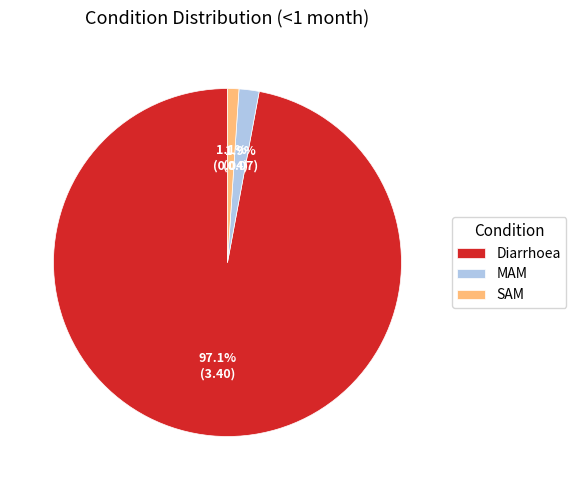

Which slice is the largest?

Diarrhoea